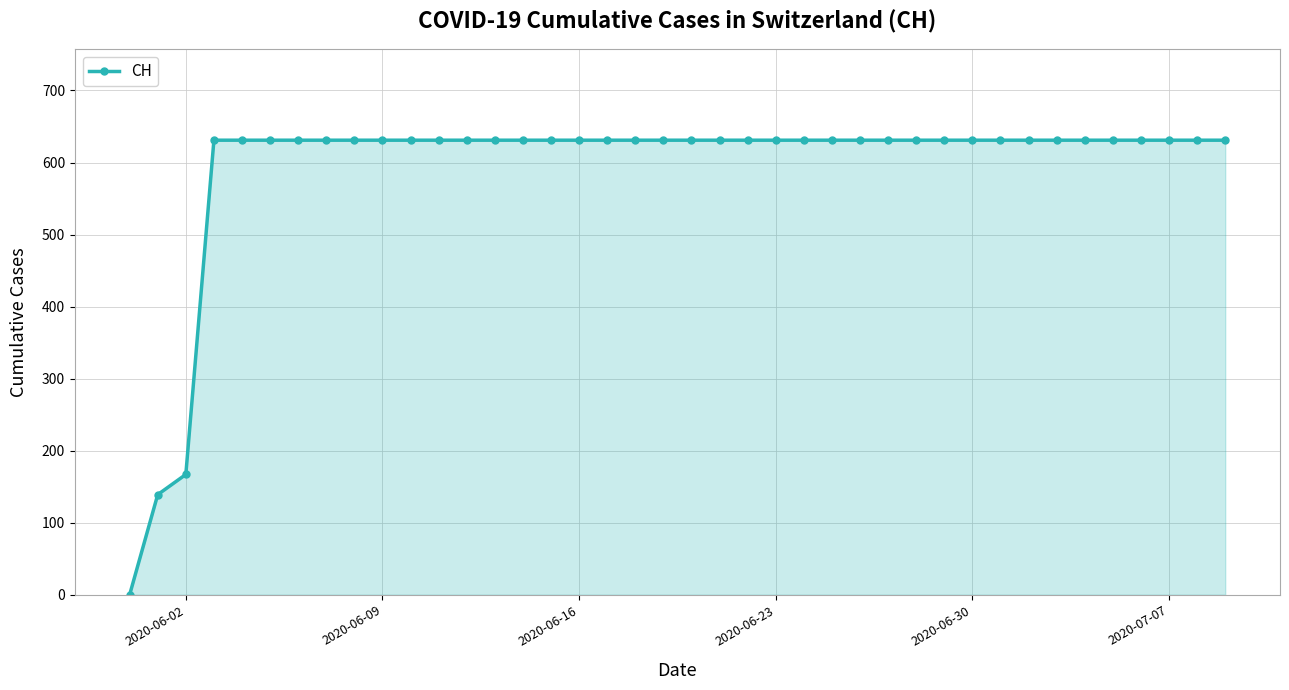

What is the value of the 34th point from the left?

631